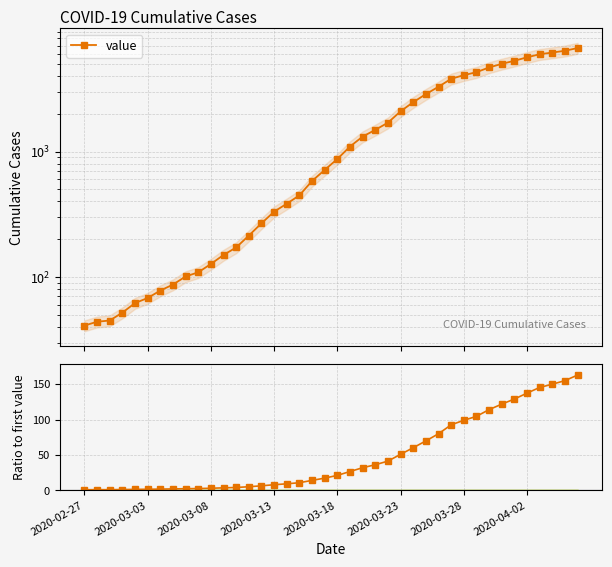

Which series has the largest total across all categories?

value